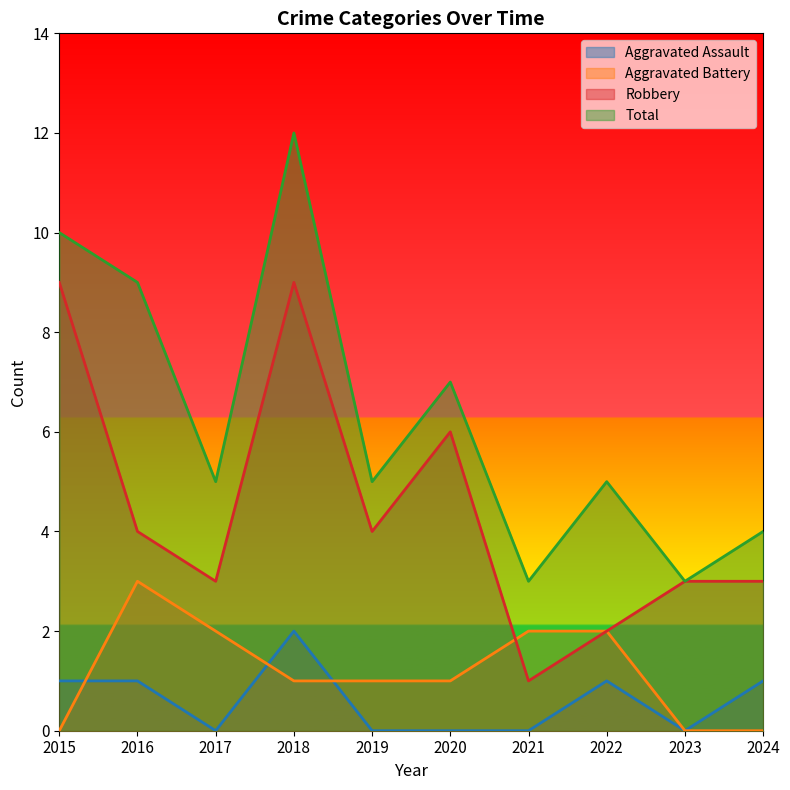

What is the maximum value for Aggravated Assault?

2